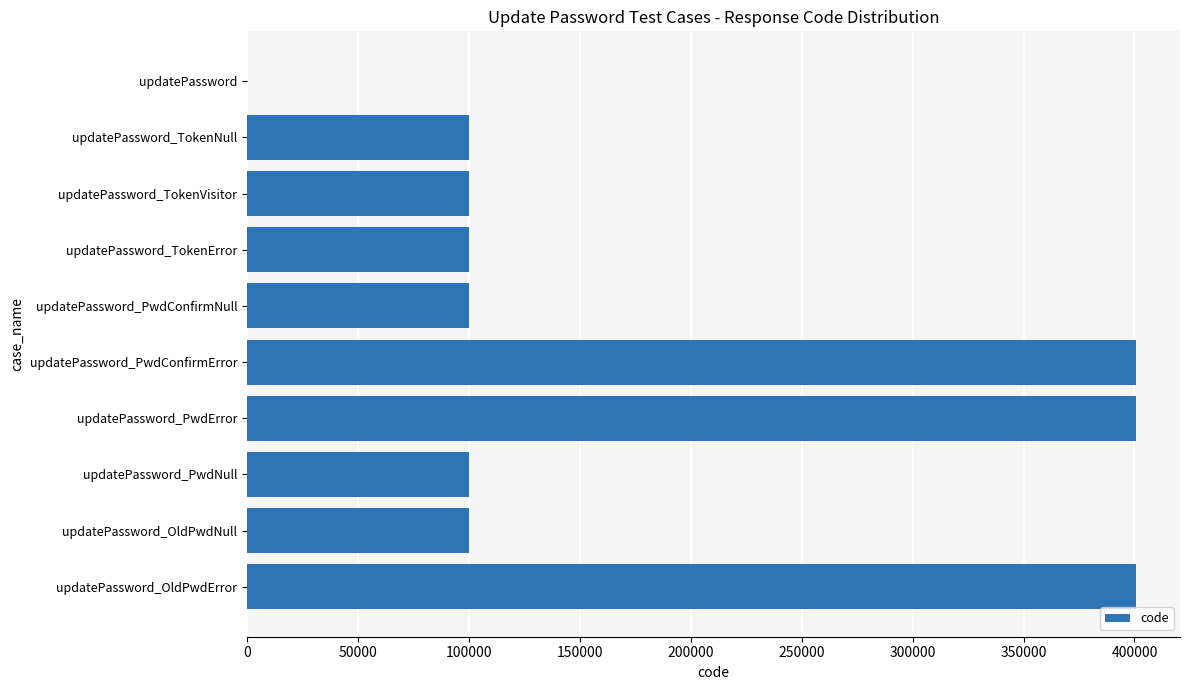

The value at updatePassword is 0. True or false?

True